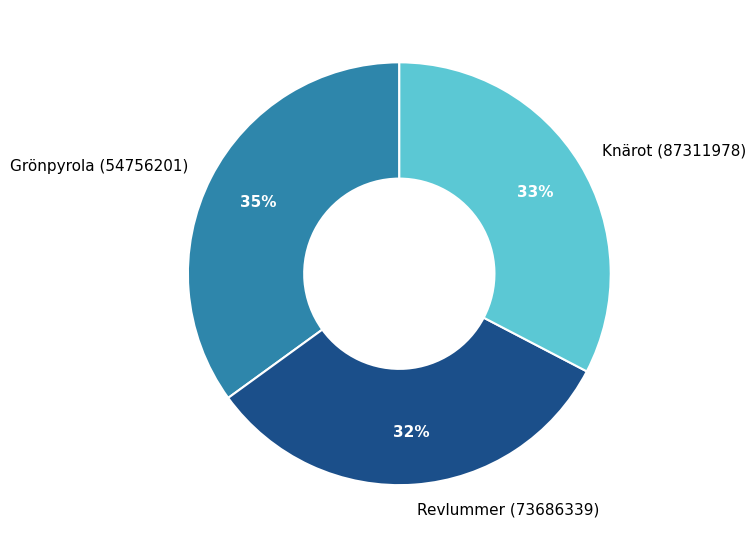

Between Revlummer (73686339) and Grönpyrola (54756201), which is larger?

Grönpyrola (54756201)